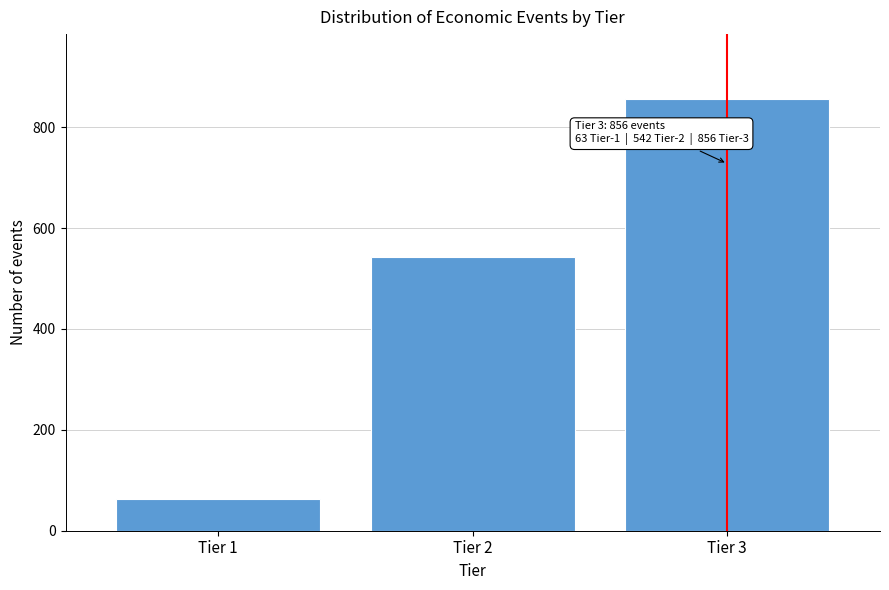

Reading right to left, what are all the values shown in this chart?

856	542	63